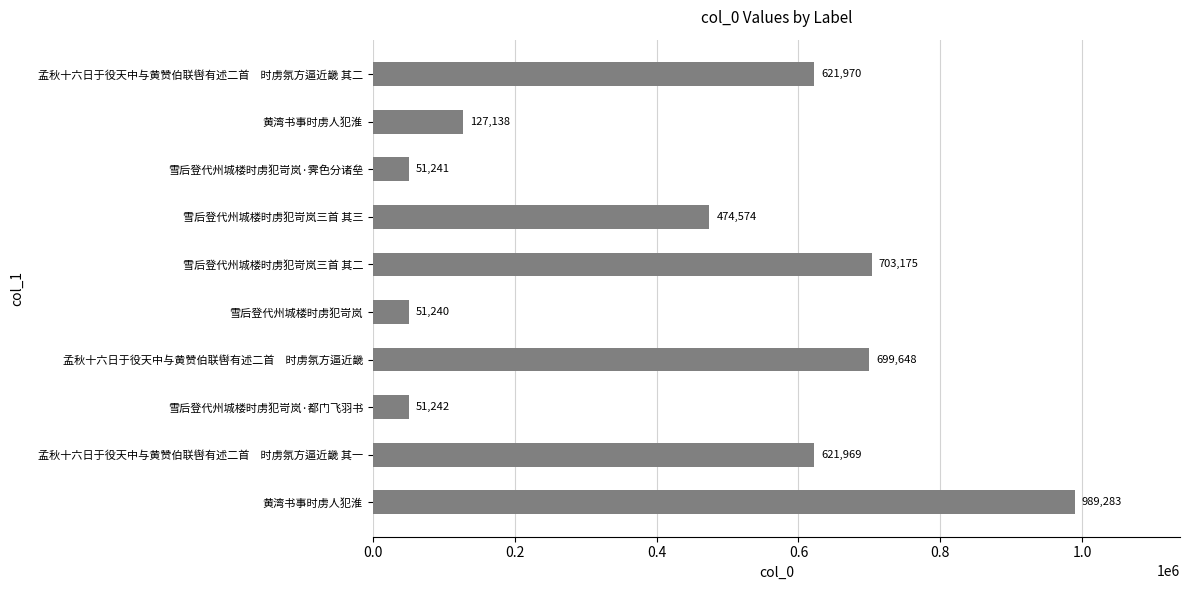

Count the number of categories in the chart.

10